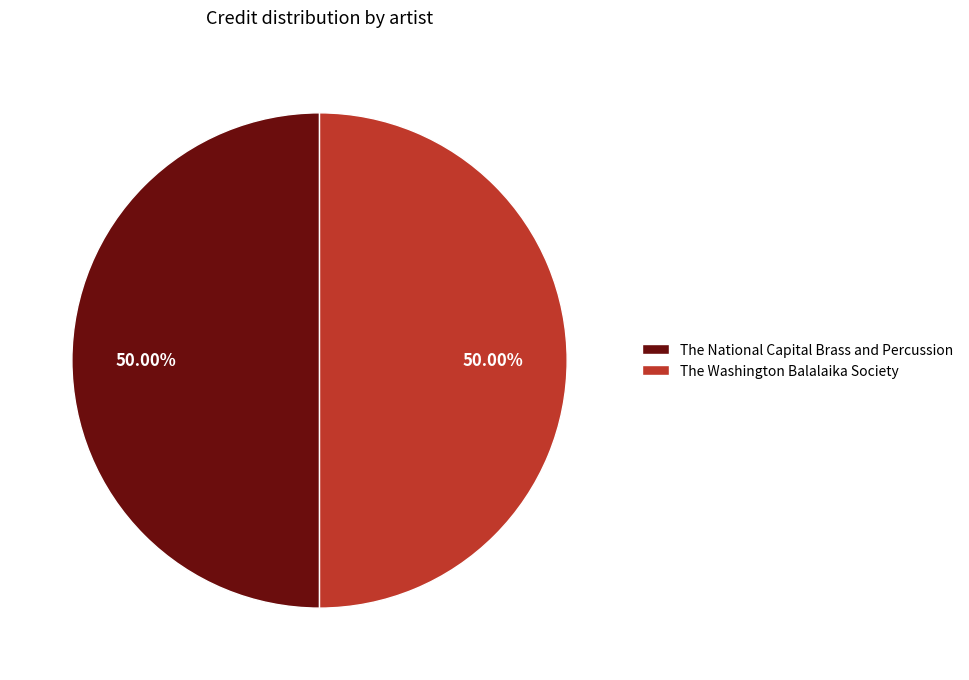

Is the sum of The Washington Balalaika Society and The National Capital Brass and Percussion greater than half?

Yes